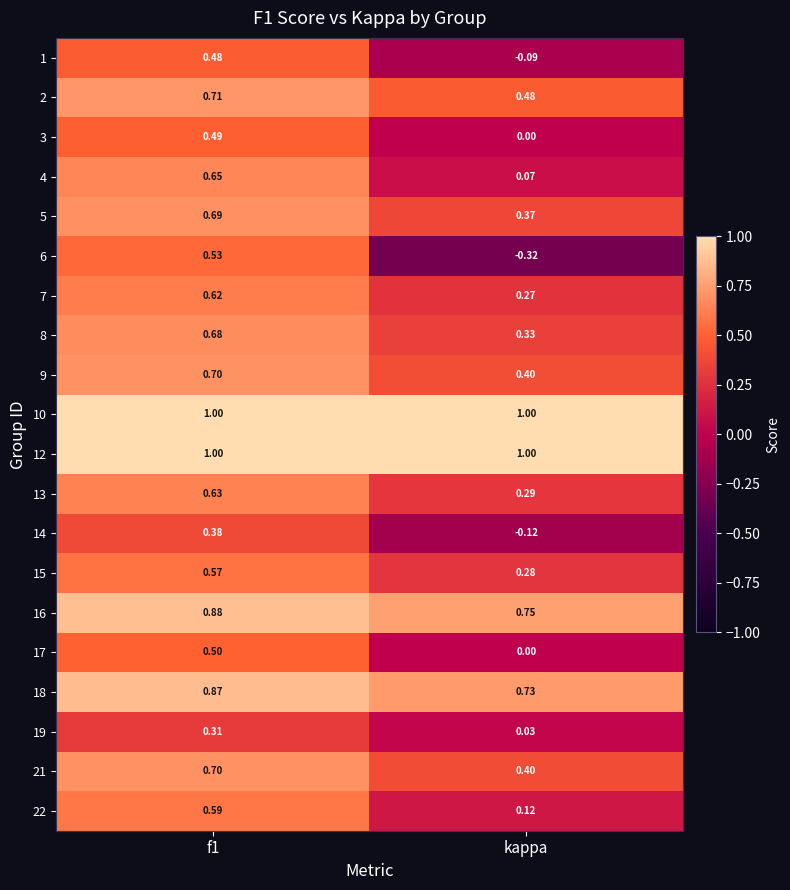

Count the number of data series in this chart.

20